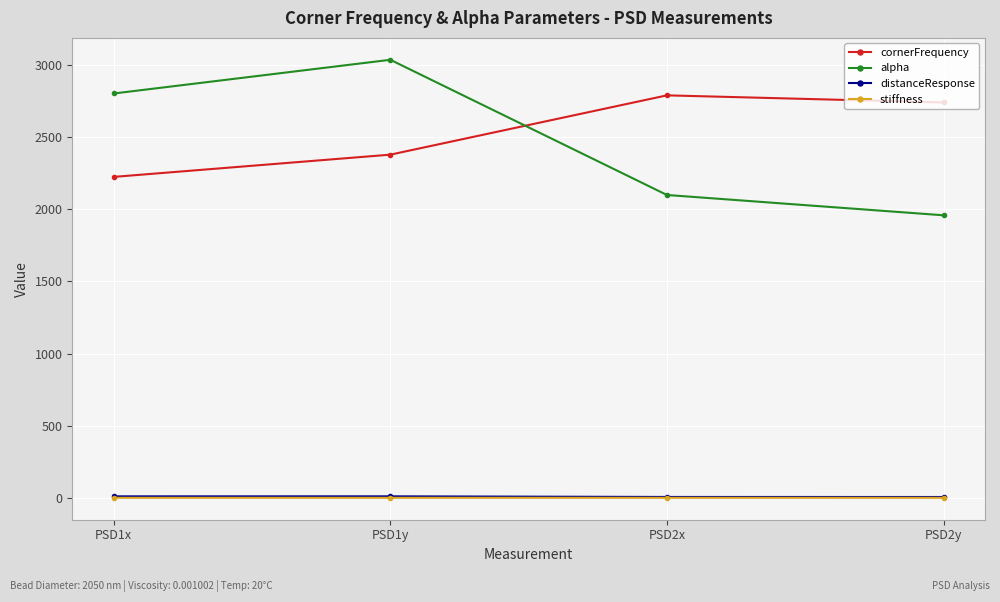

What is the label of the 4th point from the right?

PSD1x